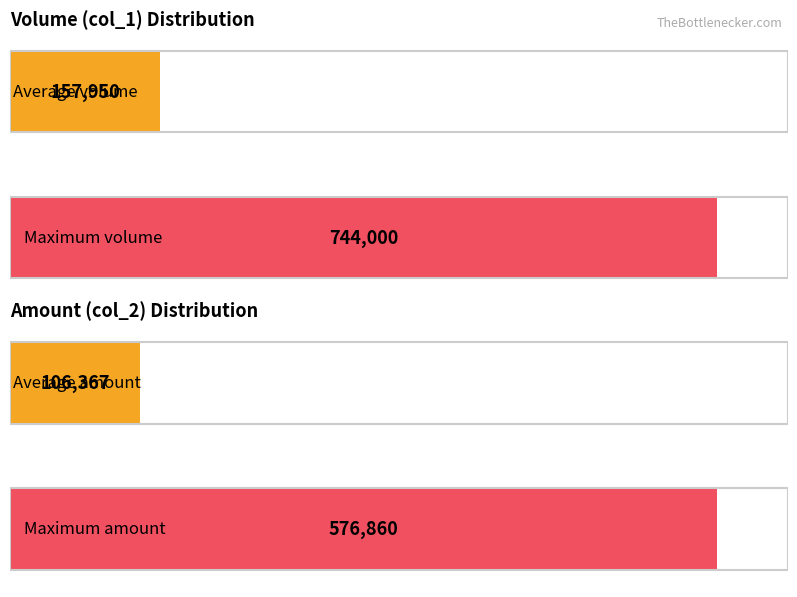

Does the chart contain stacked bars?

No